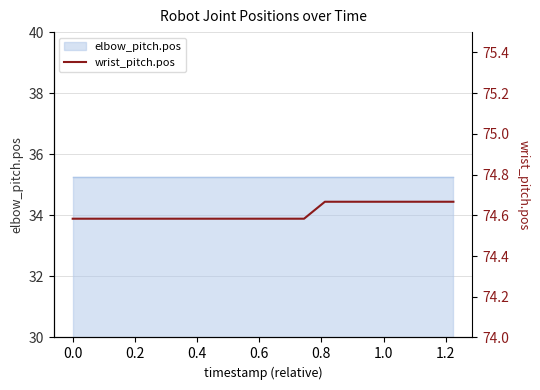

What is the difference between the second highest and second lowest values?

0.1